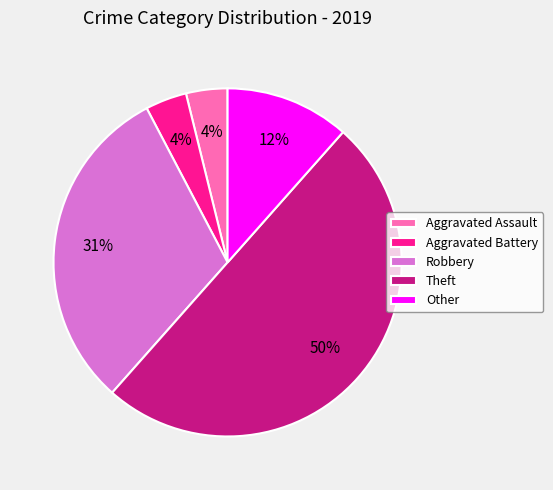

How many slices are in this pie chart?

5